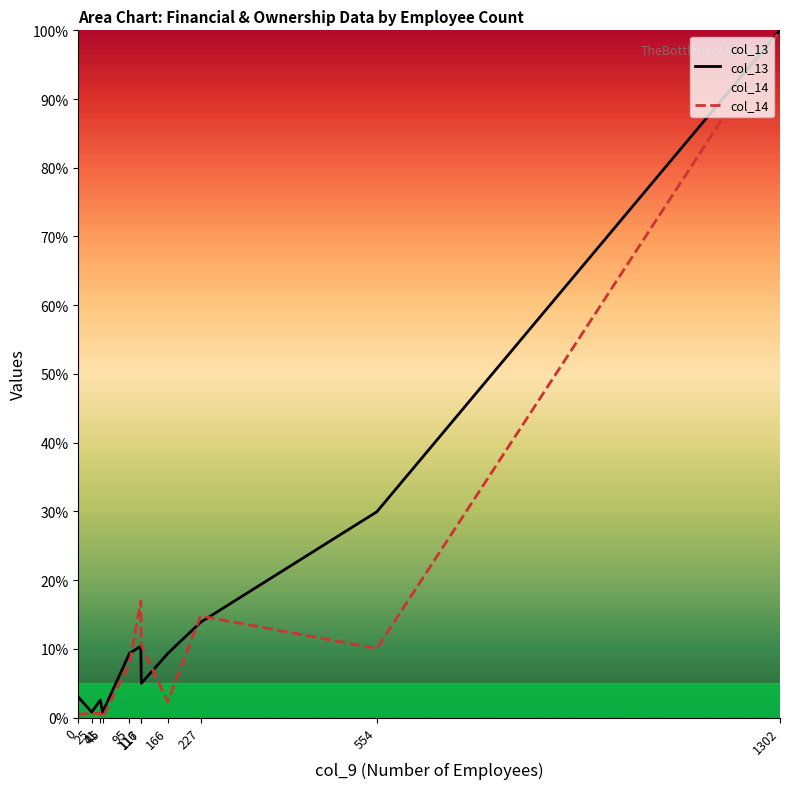

At which category is the sum across all series the highest?

1302